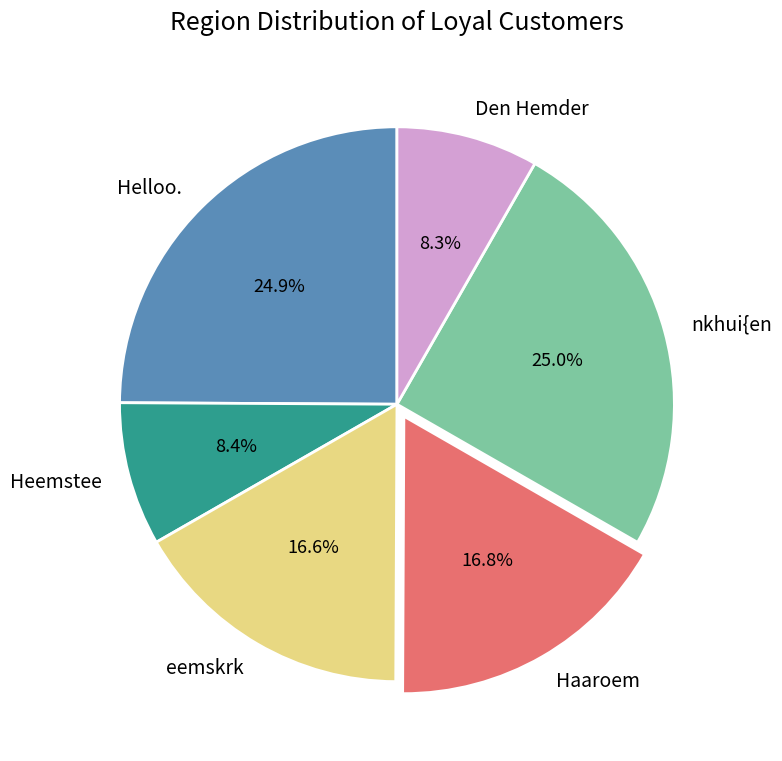

Does nkhui{en represent more than half of the total?

No